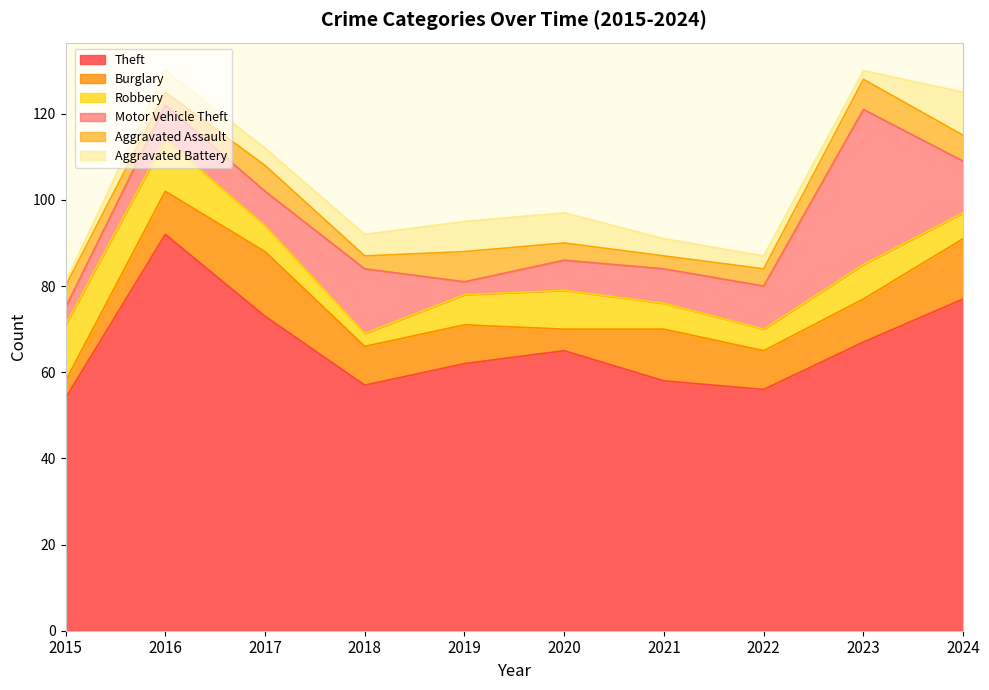

How many interior local peaks does the Aggravated Battery series have?

1